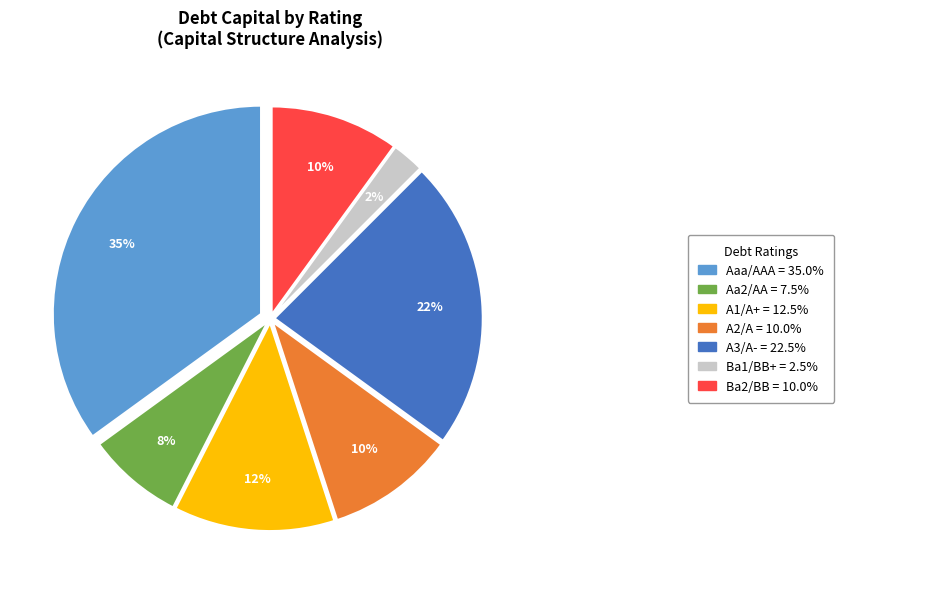

To the nearest percent, what is the average slice percentage?

14%